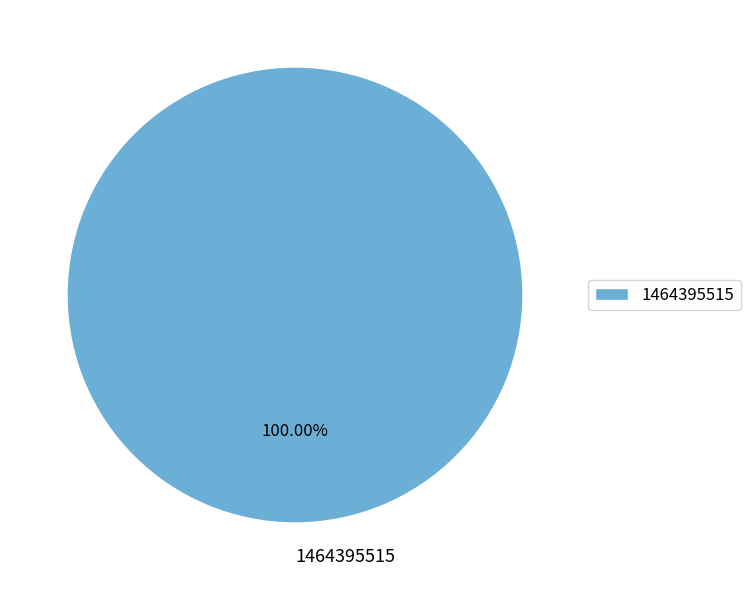

Is 1464395515 the majority of the pie?

Yes